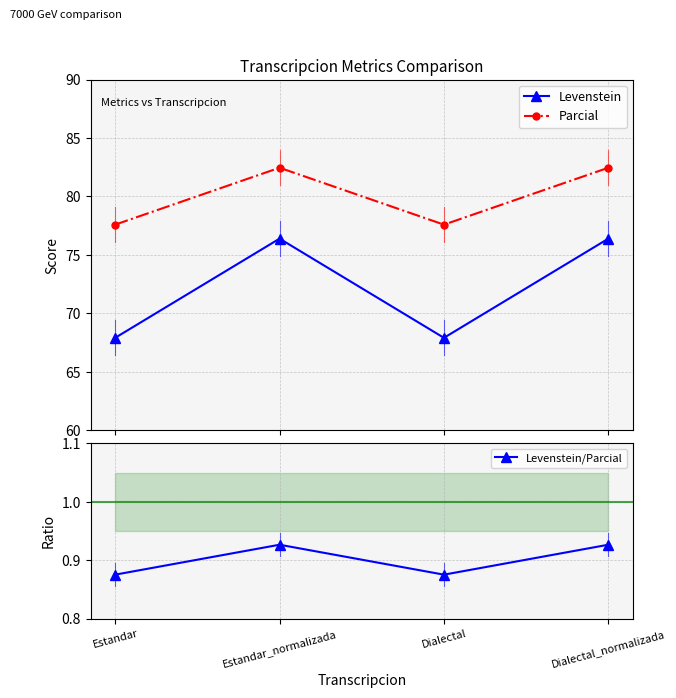

What are all the series names shown in the legend?

Levenstein, Parcial, Levenstein/Parcial